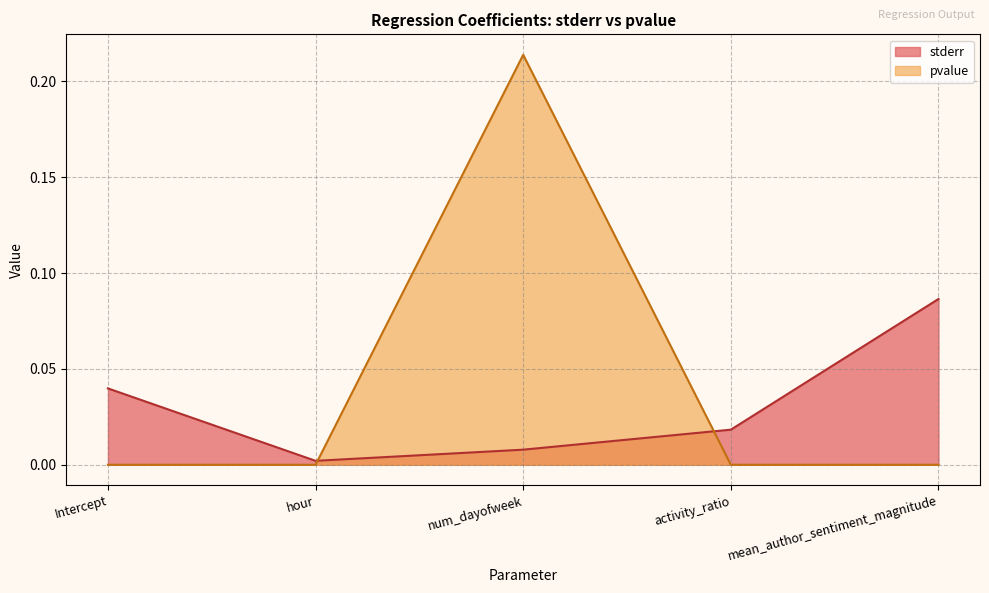

The value of pvalue at hour is 0.0. True or false?

True